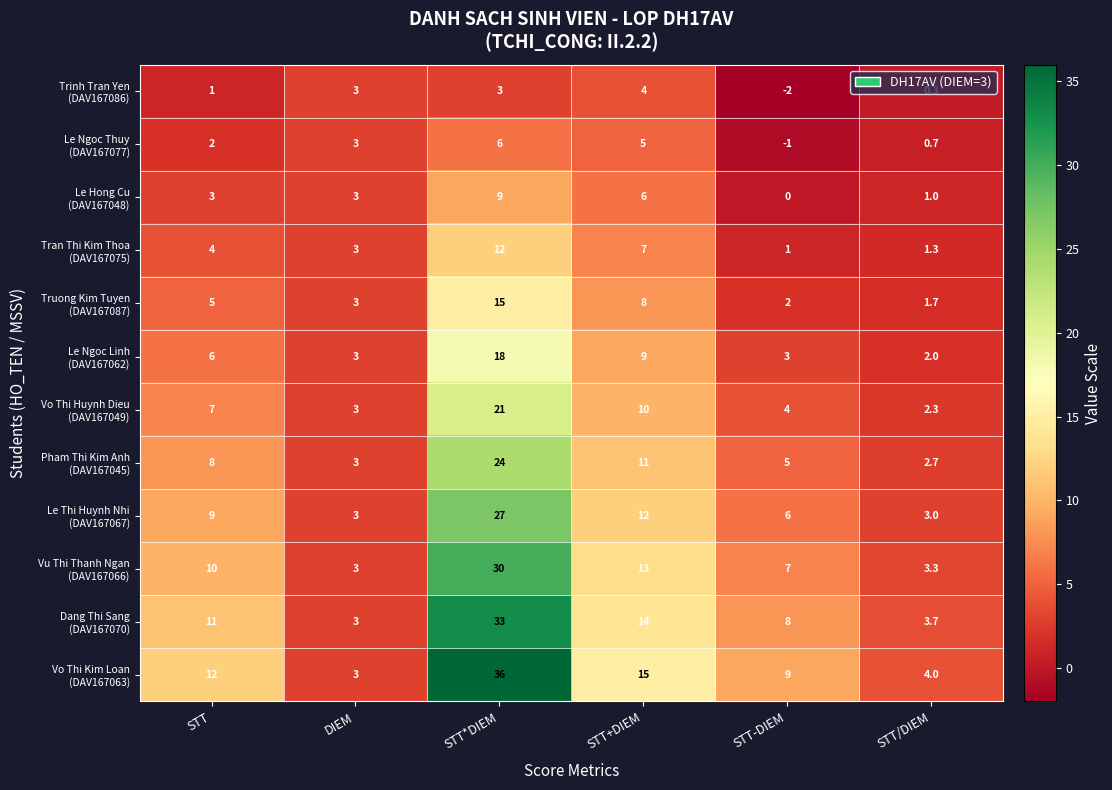

Which category has the highest value across all series?

STT*DIEM